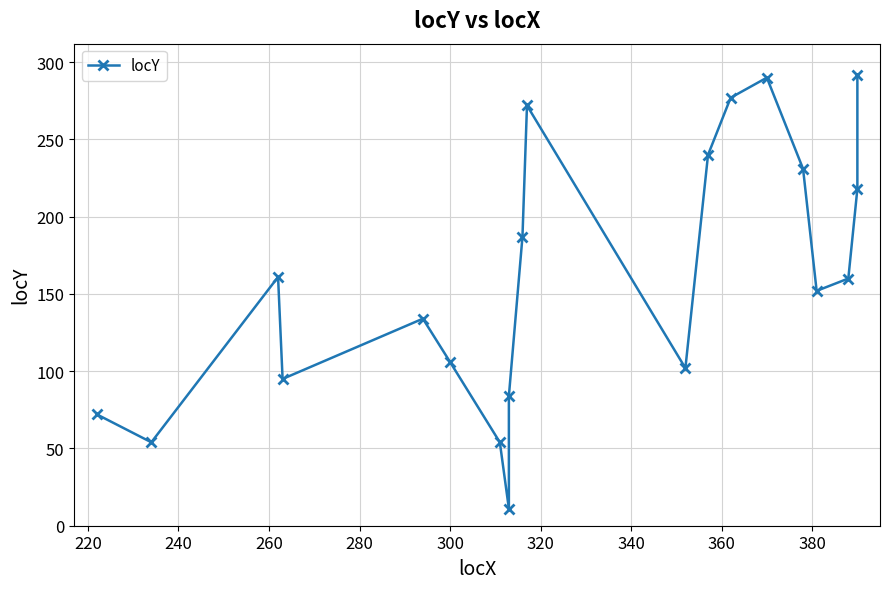

What position from the right is 220?

19